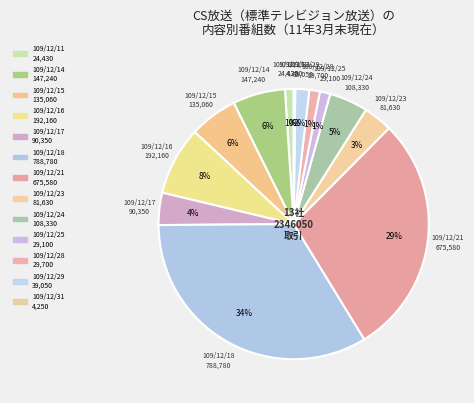

Which slice is the smallest?

109/12/31